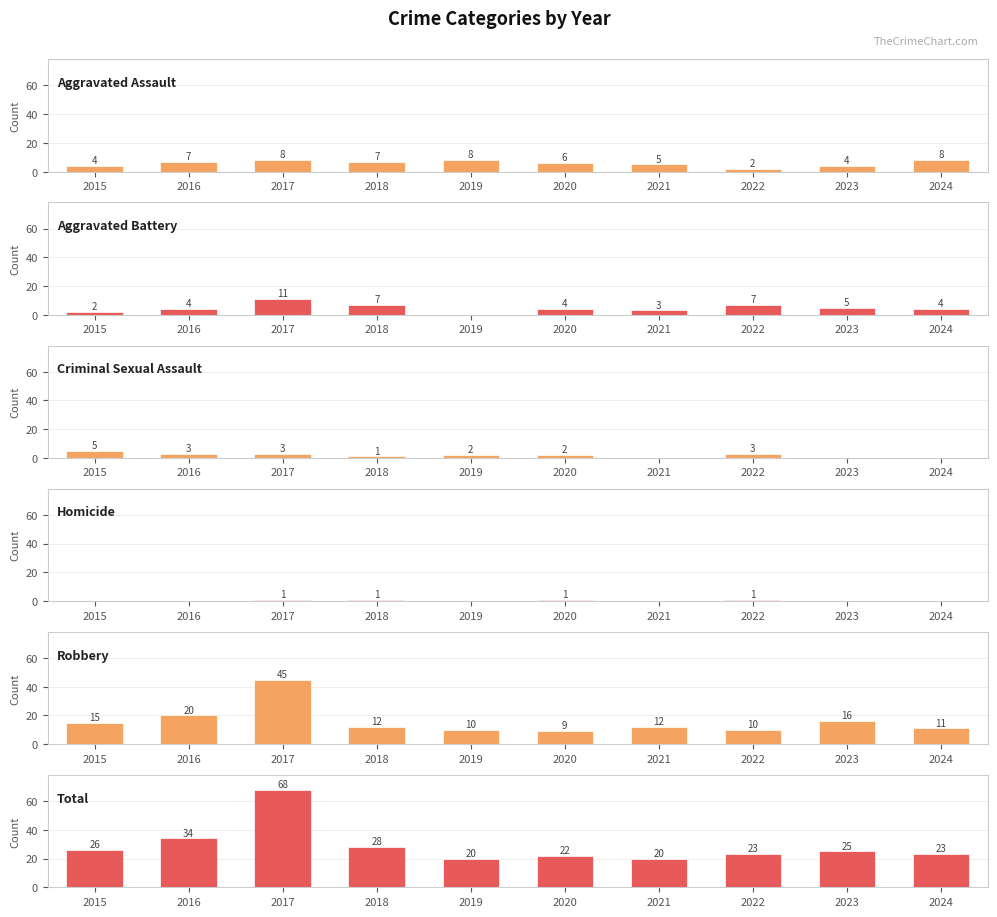

Which series has the largest total across all categories?

Total